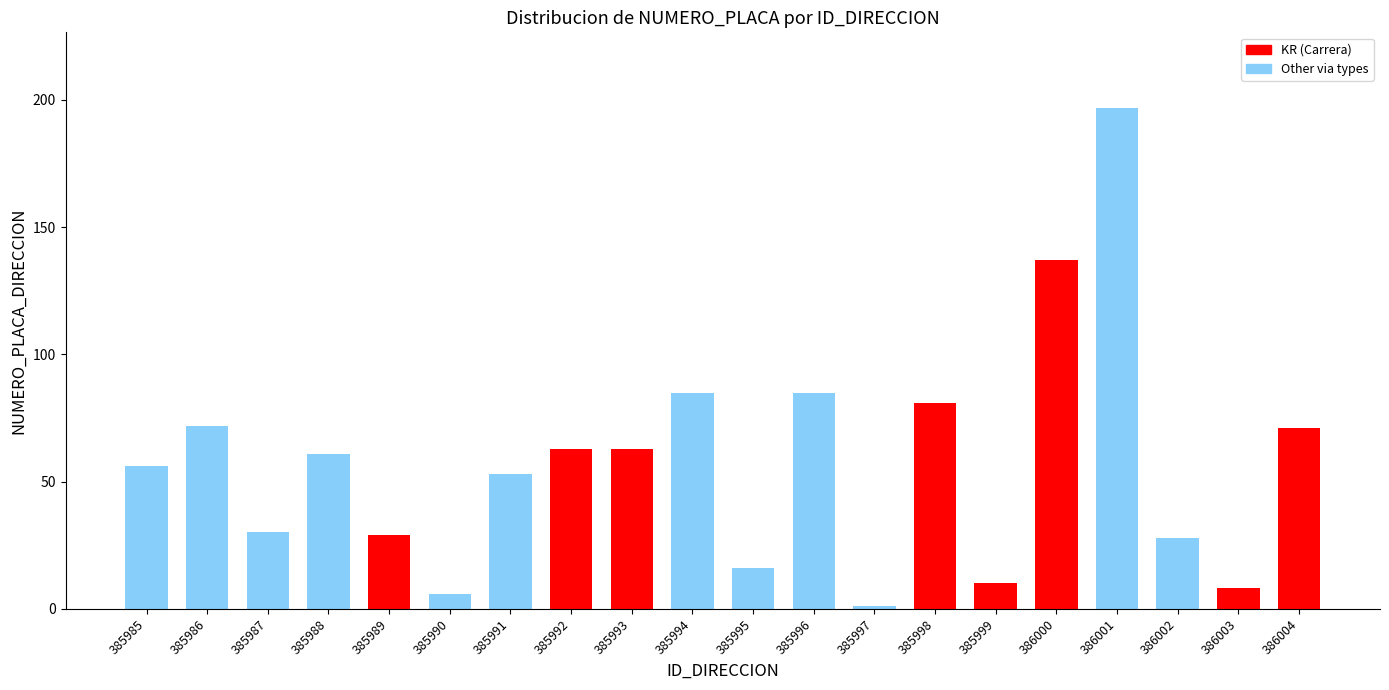

What is the change in value from 386001 to 386003?

-189